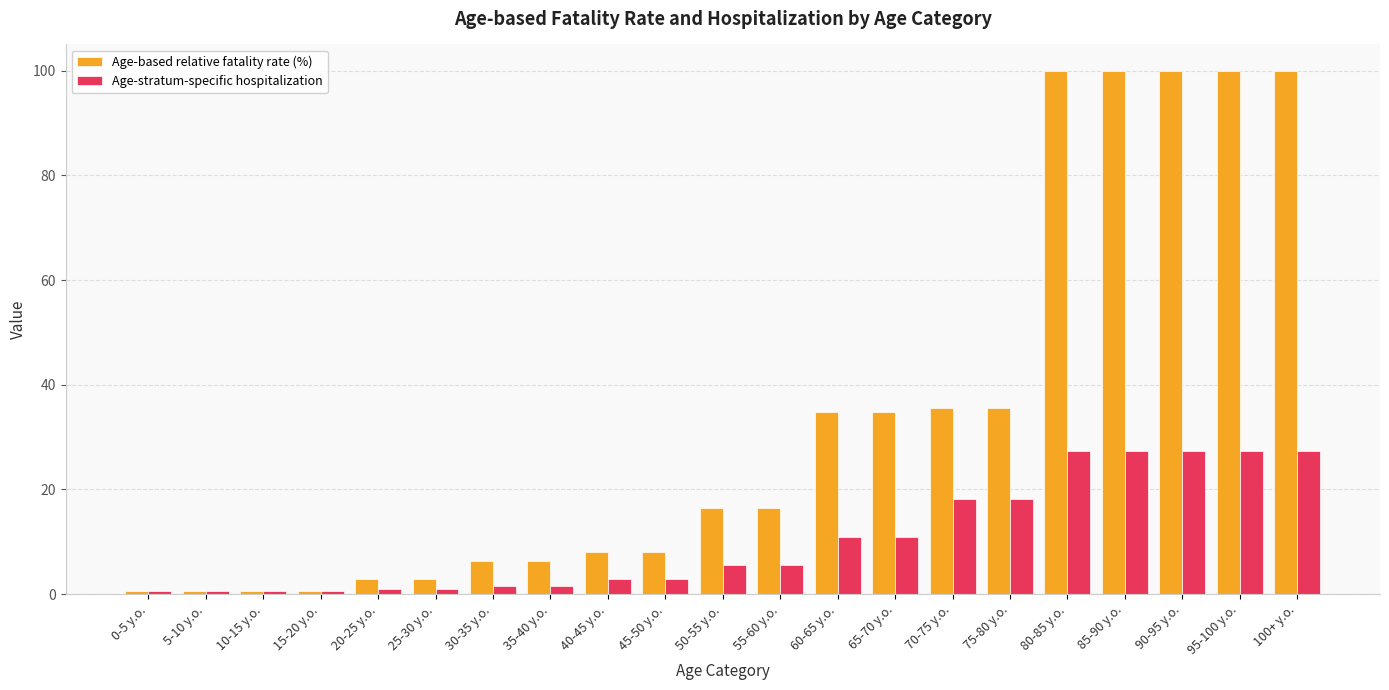

Is it true that Age-based relative fatality rate (%) equals 6.3 at 30-35 y.o.?

True